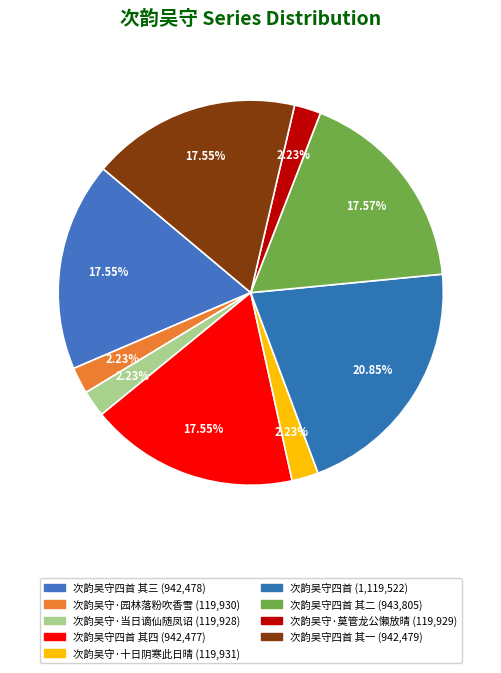

How many segments does this pie chart have?

9